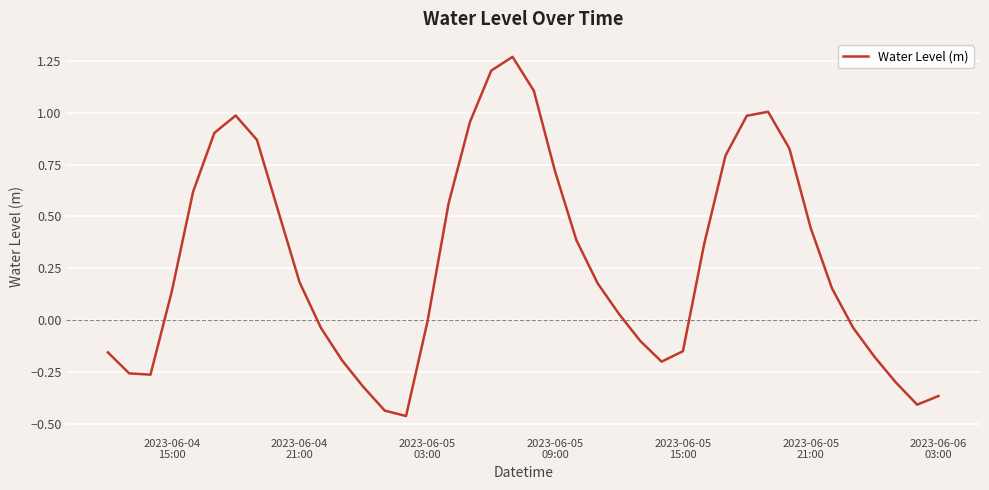

What is the difference between the maximum and minimum values?

1.7